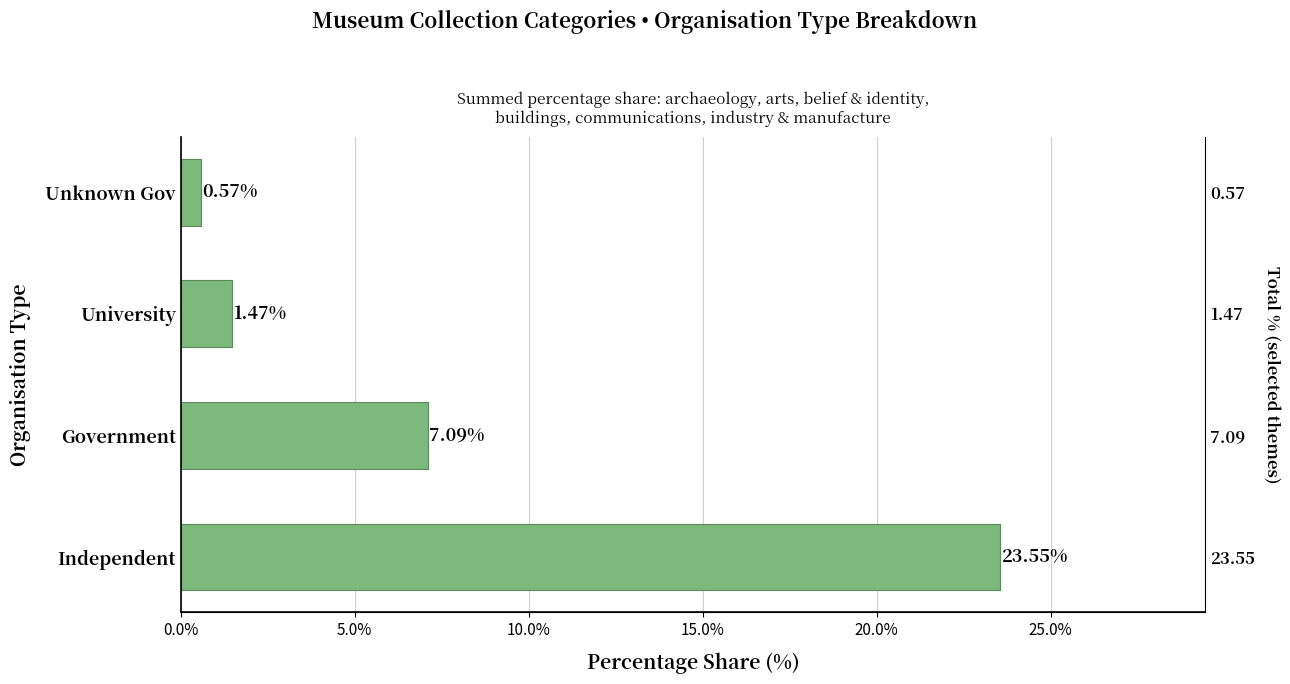

What is the sum of all values?

32.7